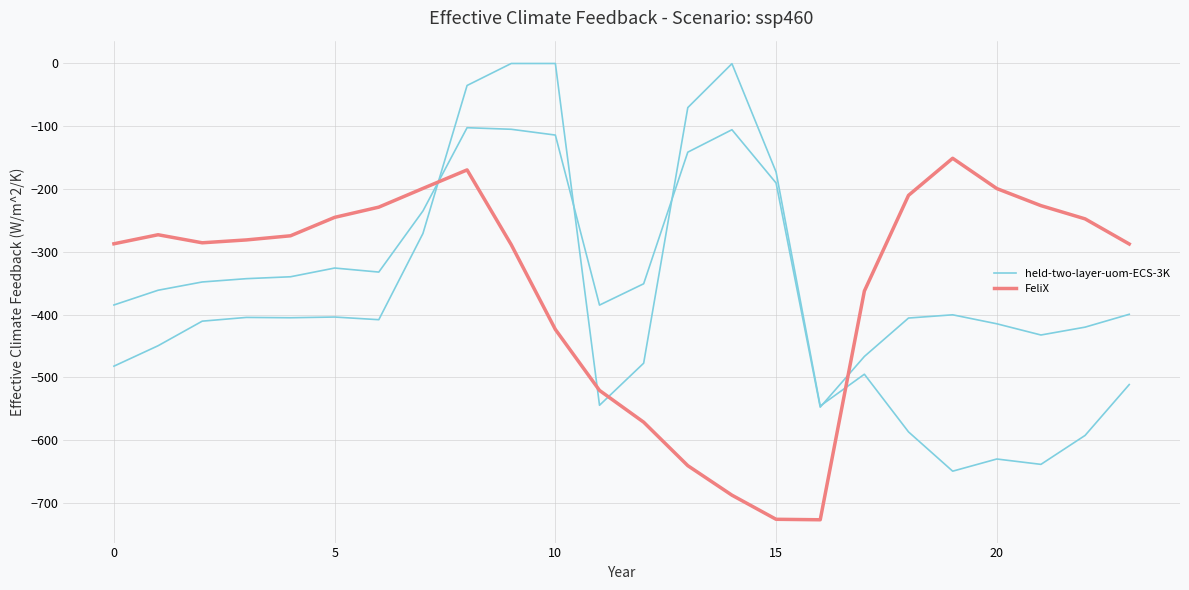

Where is the first local minimum for held-two-layer-uom-ECS-3K?

15